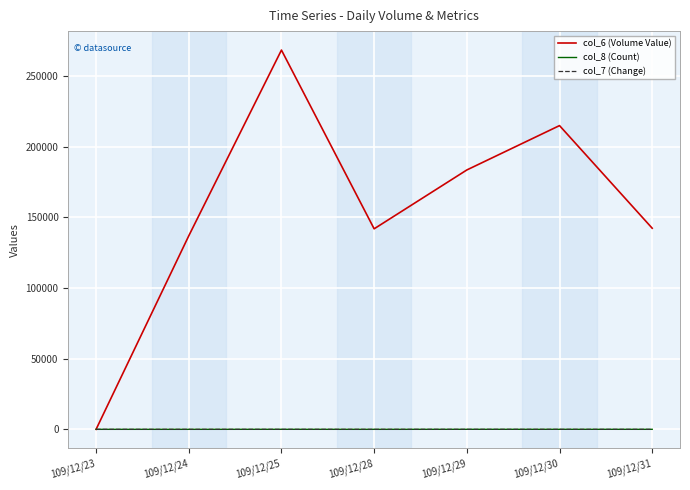

Is the value of col_6 (Volume Value) at 109/12/29 greater than the value of col_8 (Count) at 109/12/29?

Yes